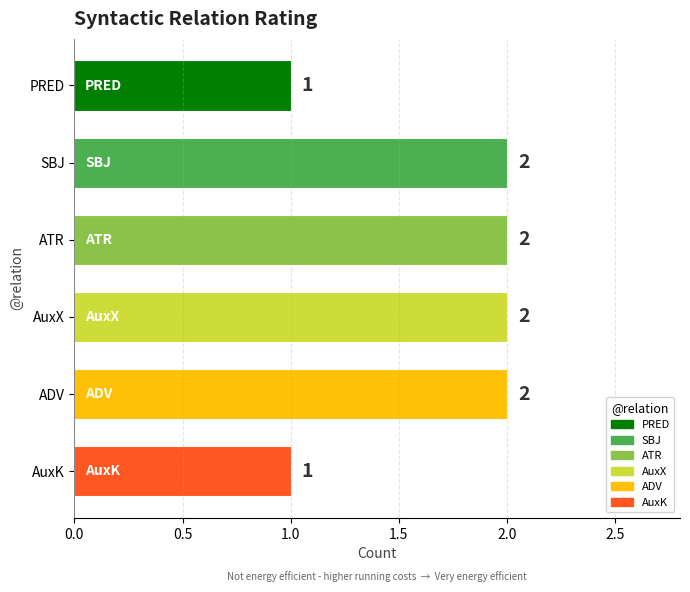

Count the number of categories in the chart.

6